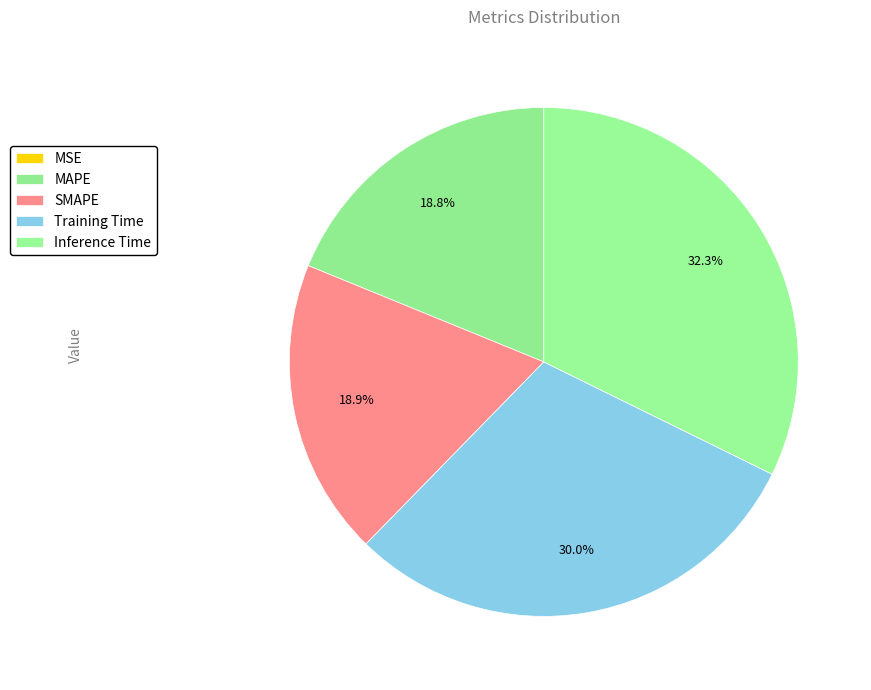

The SMAPE slice represents 5% of the pie. True or false?

False